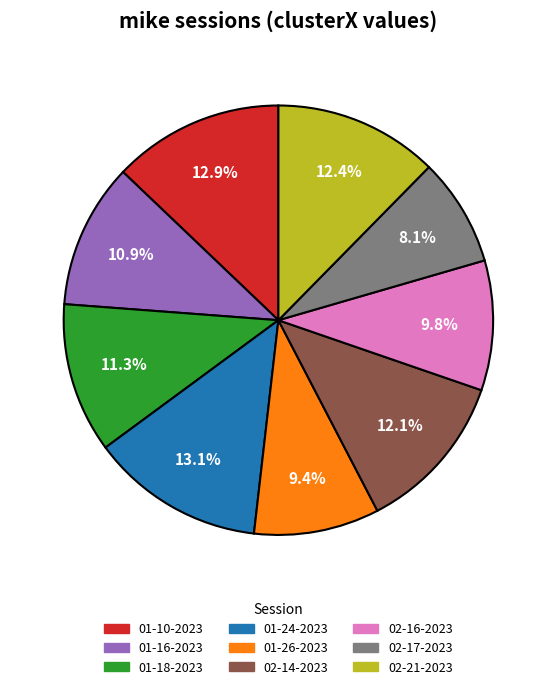

Is there a majority slice in this chart?

No